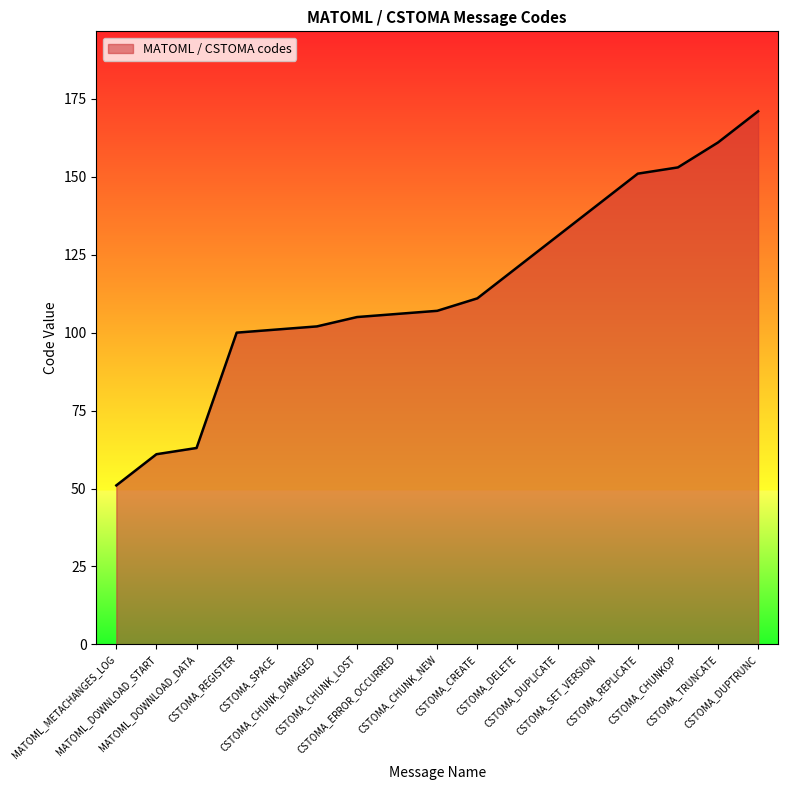

What is the greatest value displayed?

171